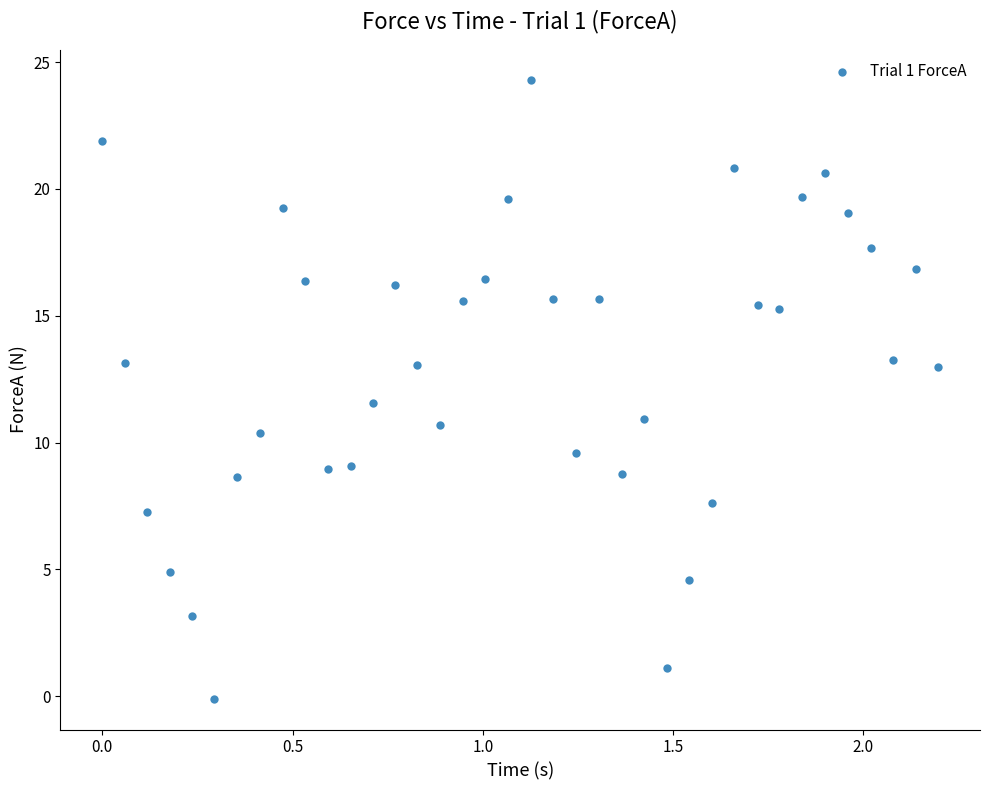

What Y value in the scatter plot is closest to 12?

11.6